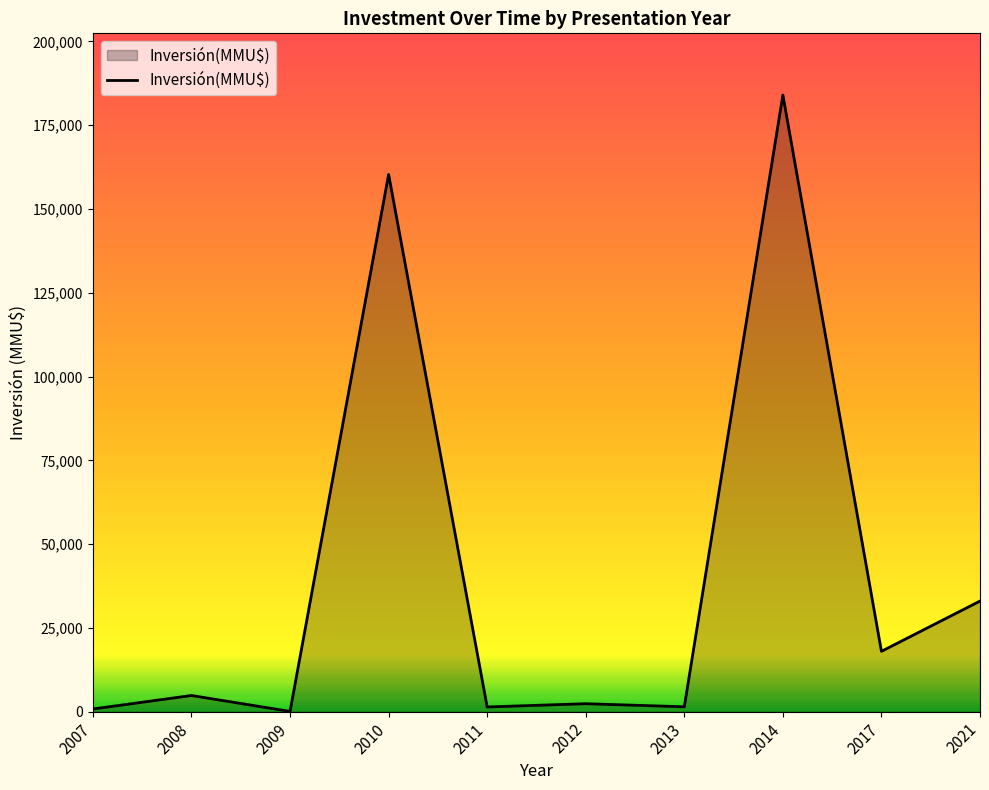

The value at 2014 is 184000. True or false?

True